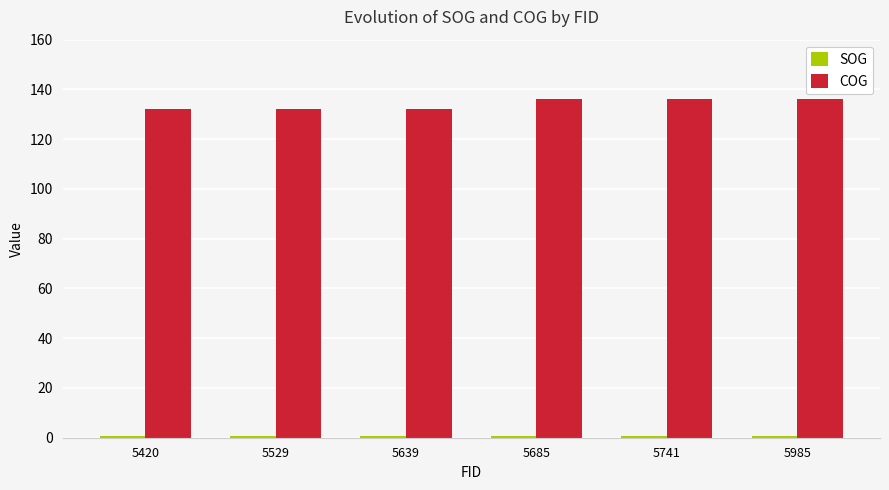

Which series has the largest total across all categories?

COG